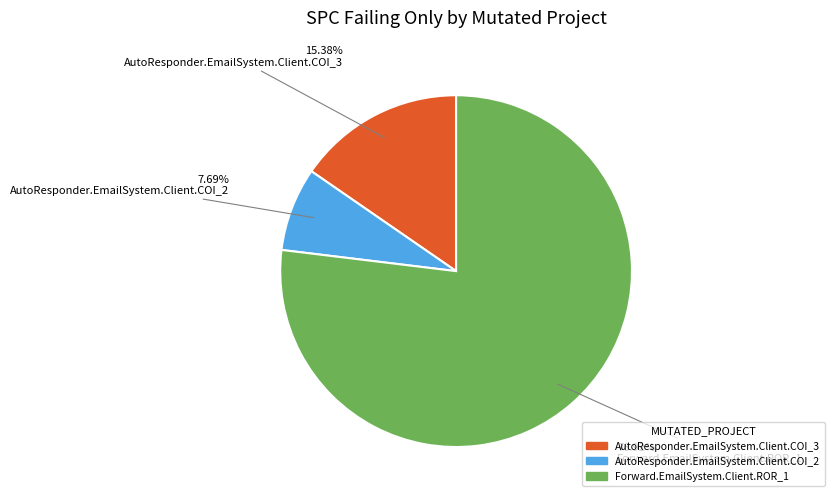

Is it true that AutoResponder.EmailSystem.Client.COI_3 is 27% of the pie?

False